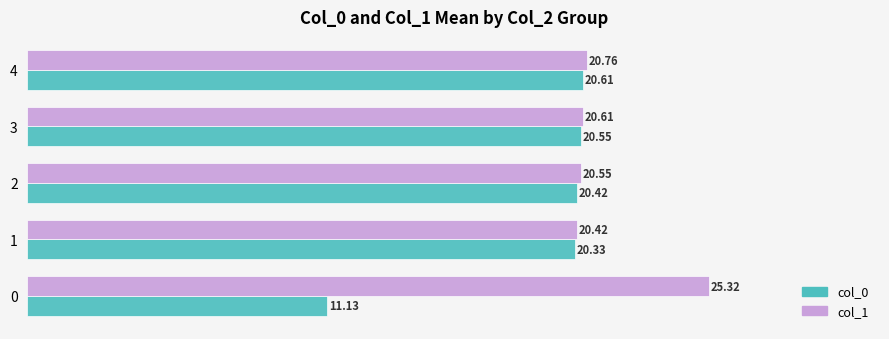

What is the difference between the maximum and minimum values in the col_0 series?

9.5